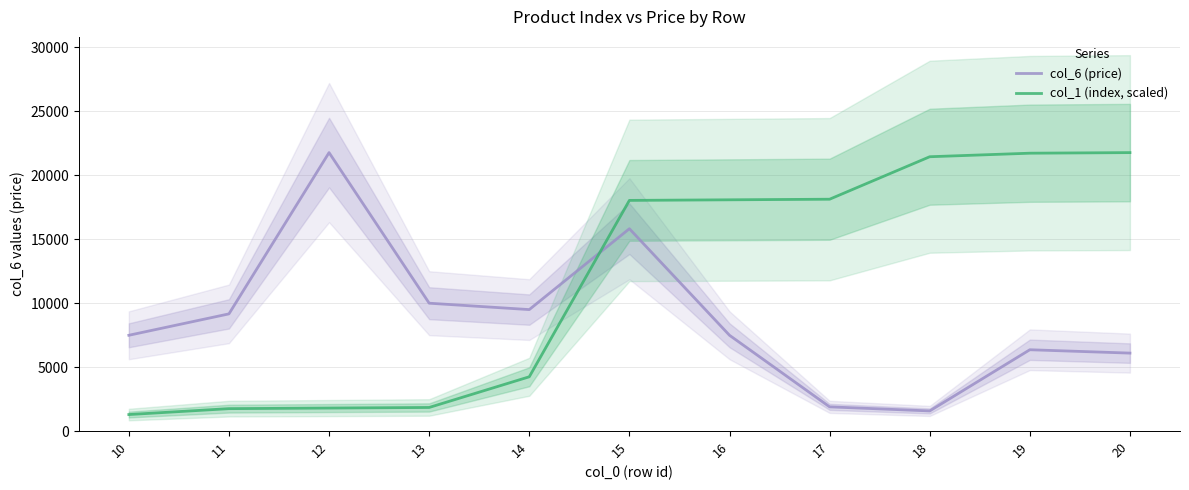

What is the sum of all col_1 (index, scaled) values?

130154.5